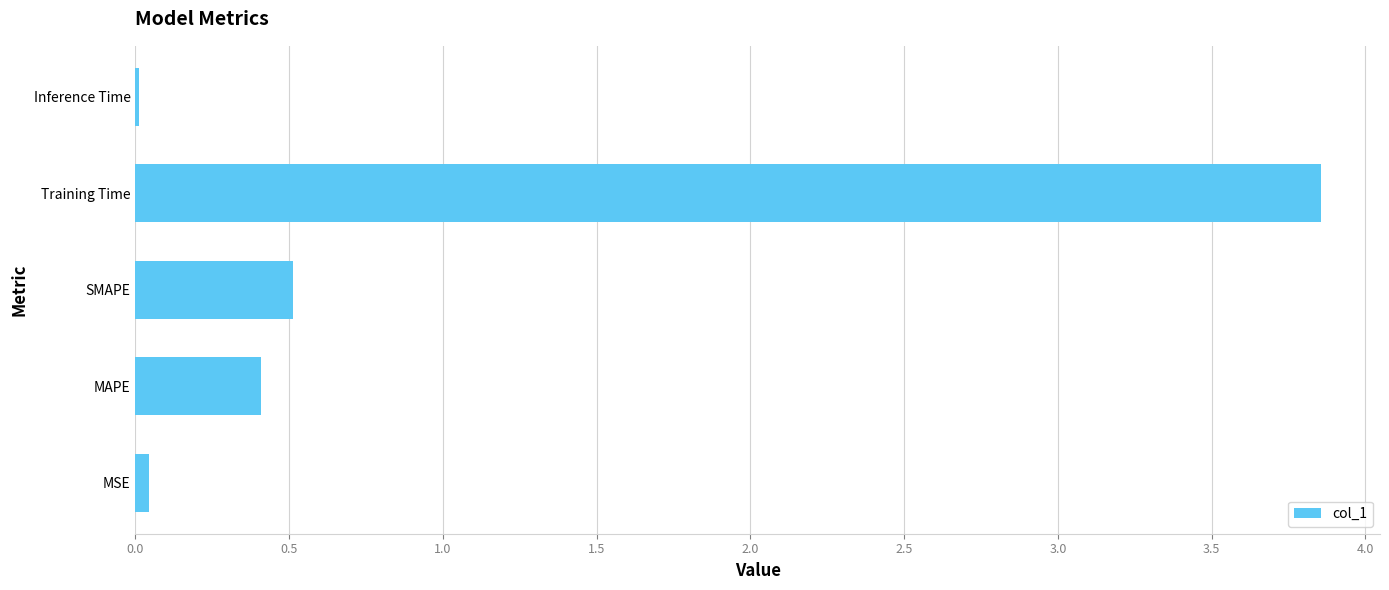

Is it true that the value at MAPE is 0.7?

False